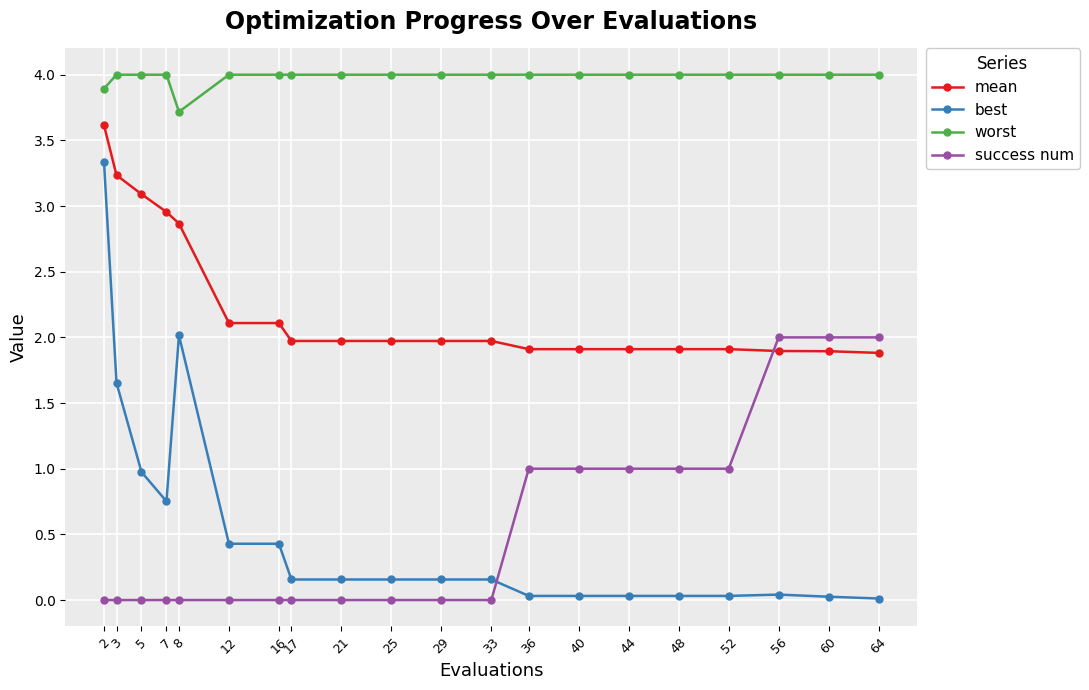

What is the difference between the maximum and minimum values in the success num series?

2.0